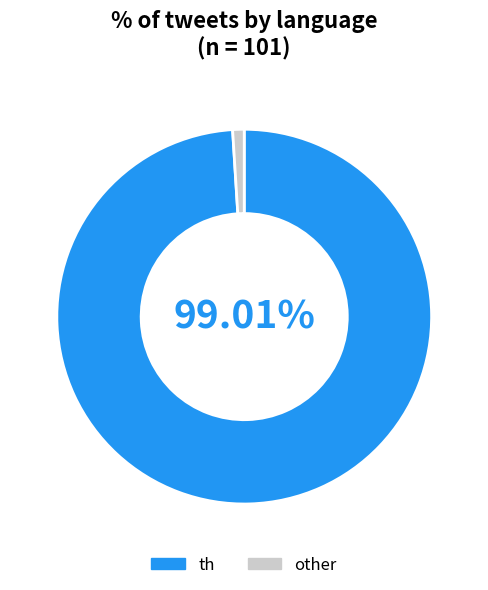

How many slices are in this pie chart?

2